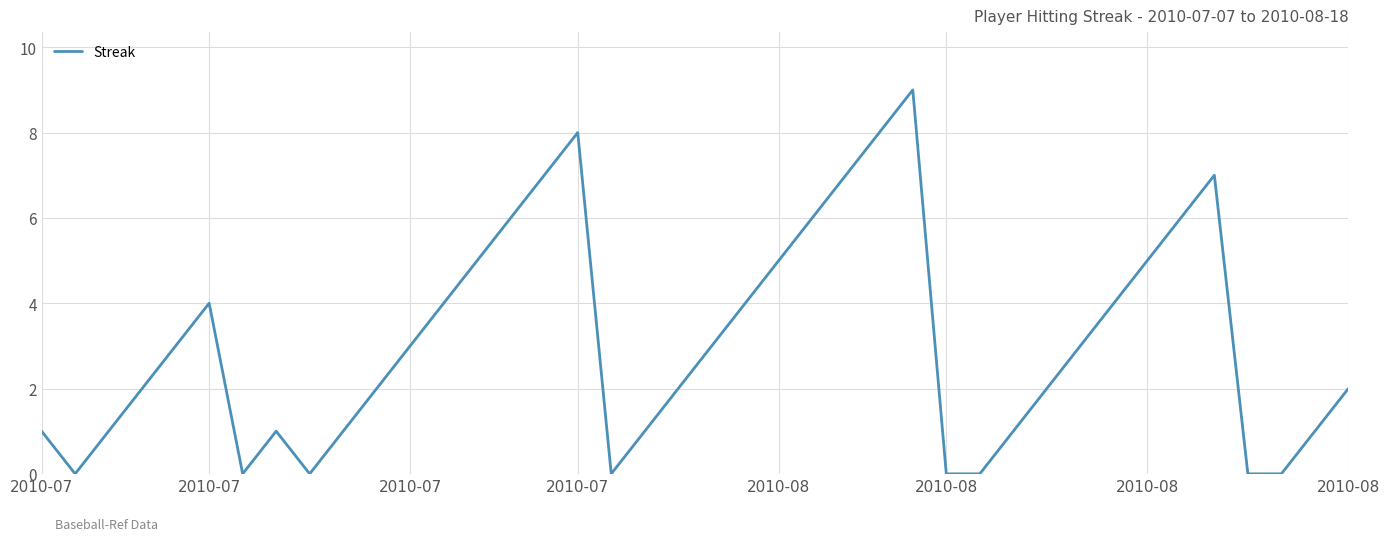

What is the greatest value displayed?

9